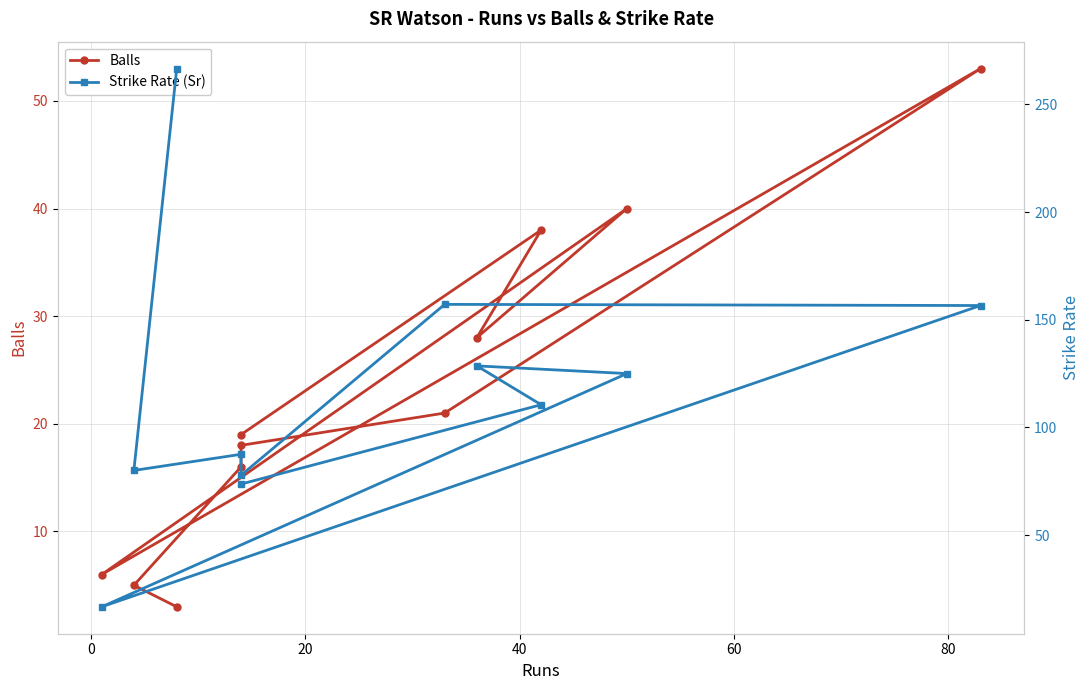

How many lines are shown in the chart?

2